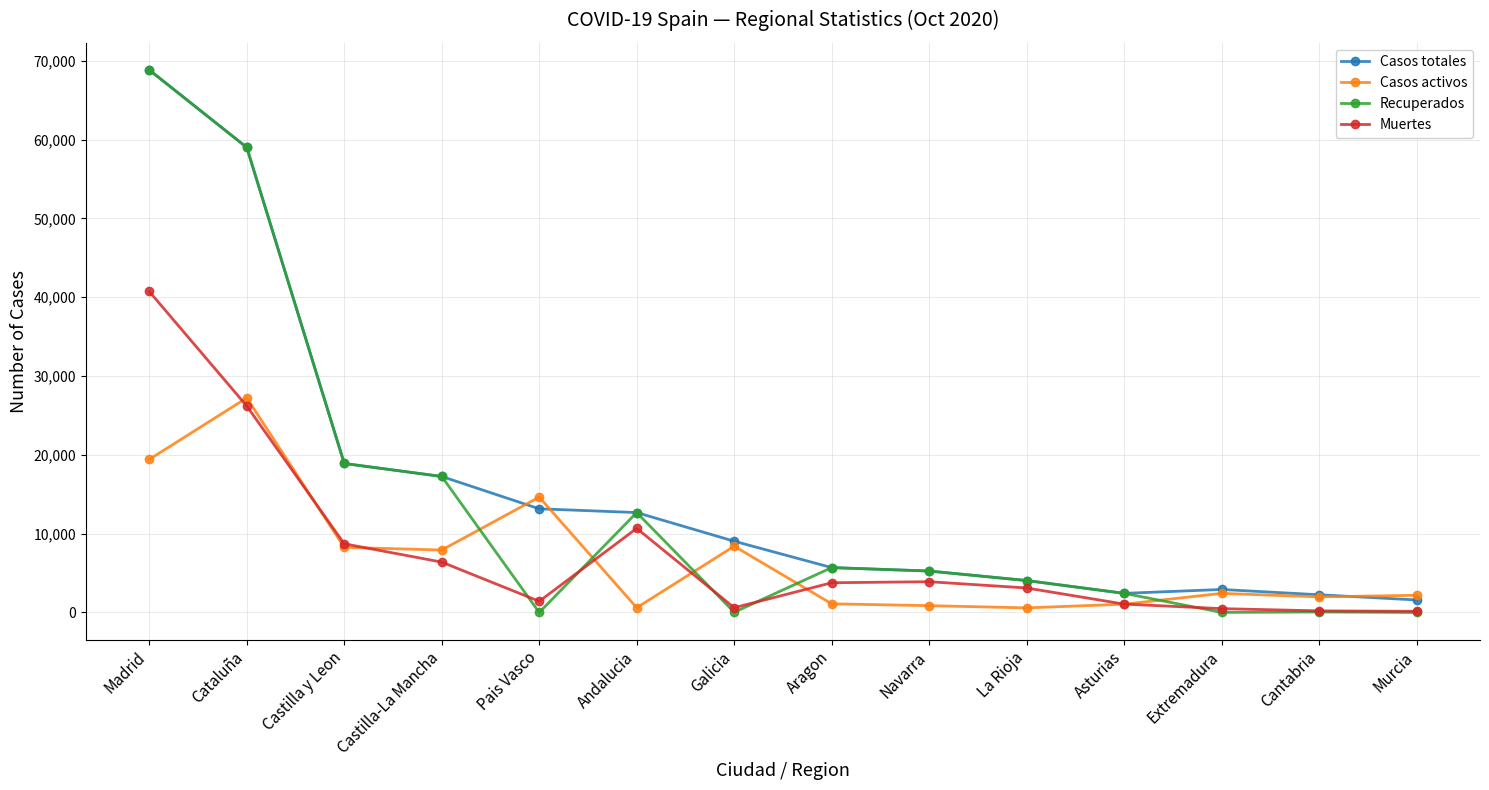

Is the value of Casos totales at Pais Vasco greater than the value of Muertes at Asturias?

Yes